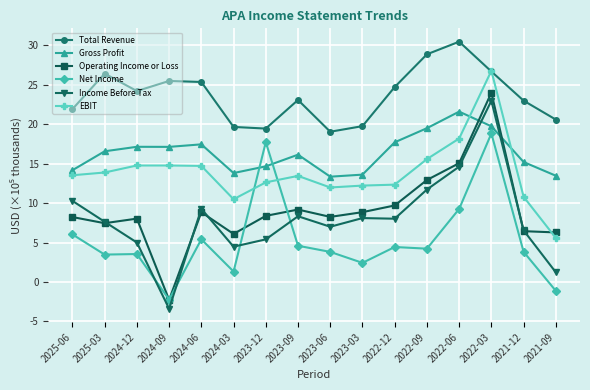

Which series has the largest total across all categories?

Total Revenue